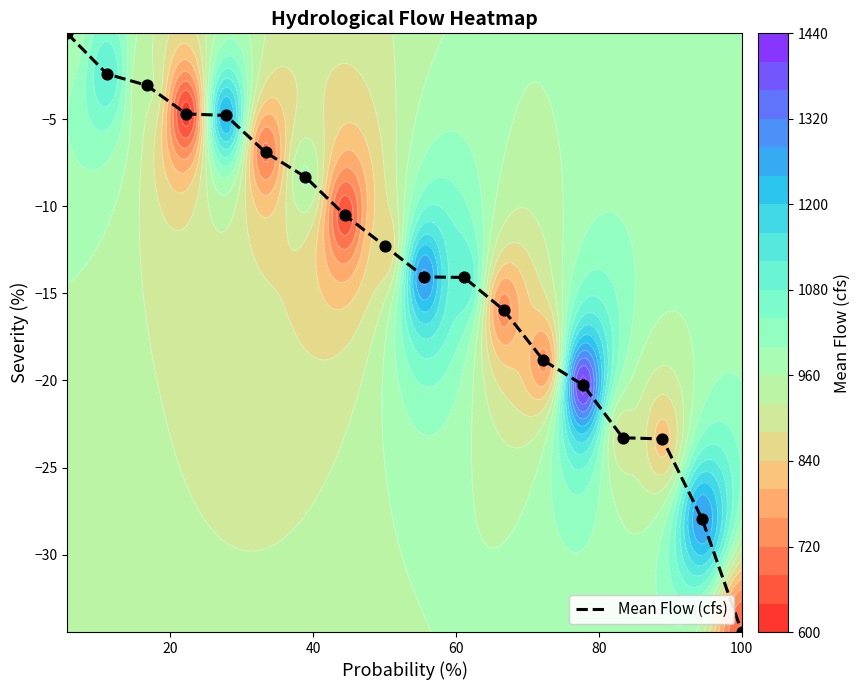

Reading left to right, list all the values displayed in this chart.

-0.1	-2.4	-3.1	-4.7	-4.8	-6.9	-8.3	-10.5	-12.3	-14.1	-14.1	-16.0	-18.8	-20.3	-23.3	-23.4	-28.0	-34.4